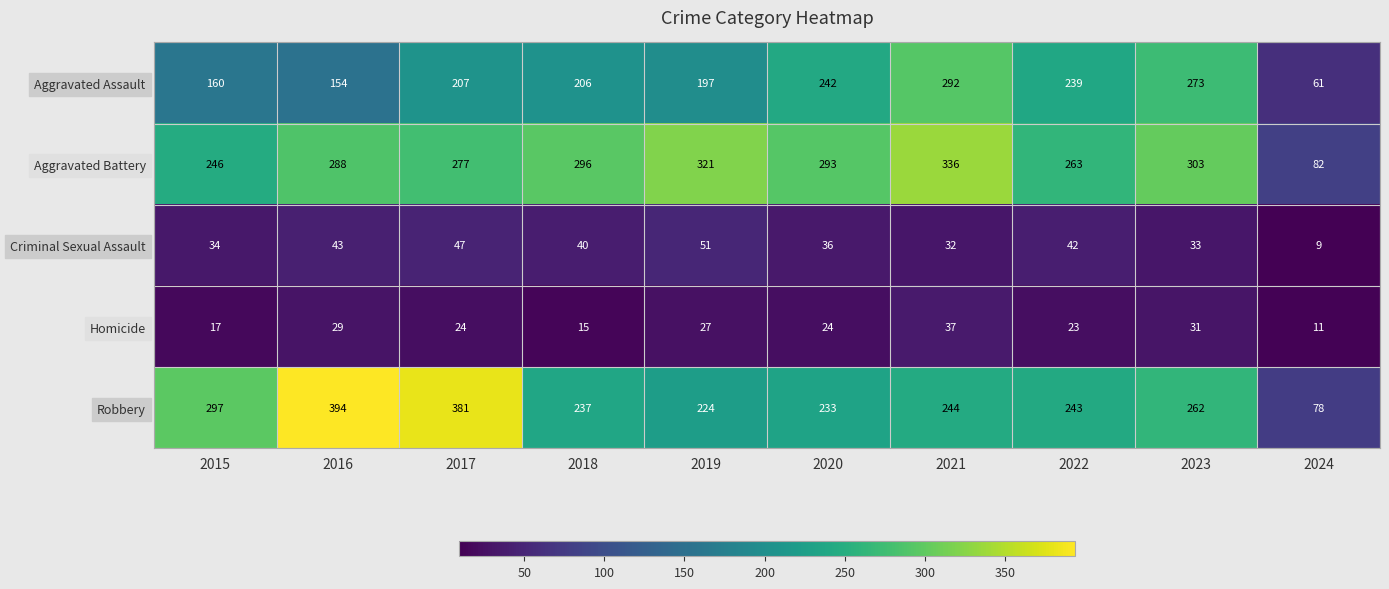

Rank the series by their maximum value, from highest to lowest.

Robbery, Aggravated Battery, Aggravated Assault, Criminal Sexual Assault, Homicide